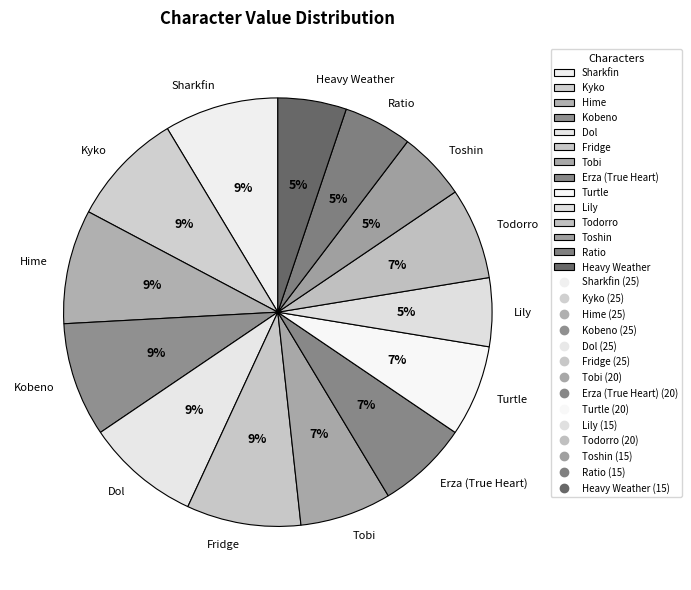

Is the sum of Erza (True Heart) and Tobi greater than half?

No